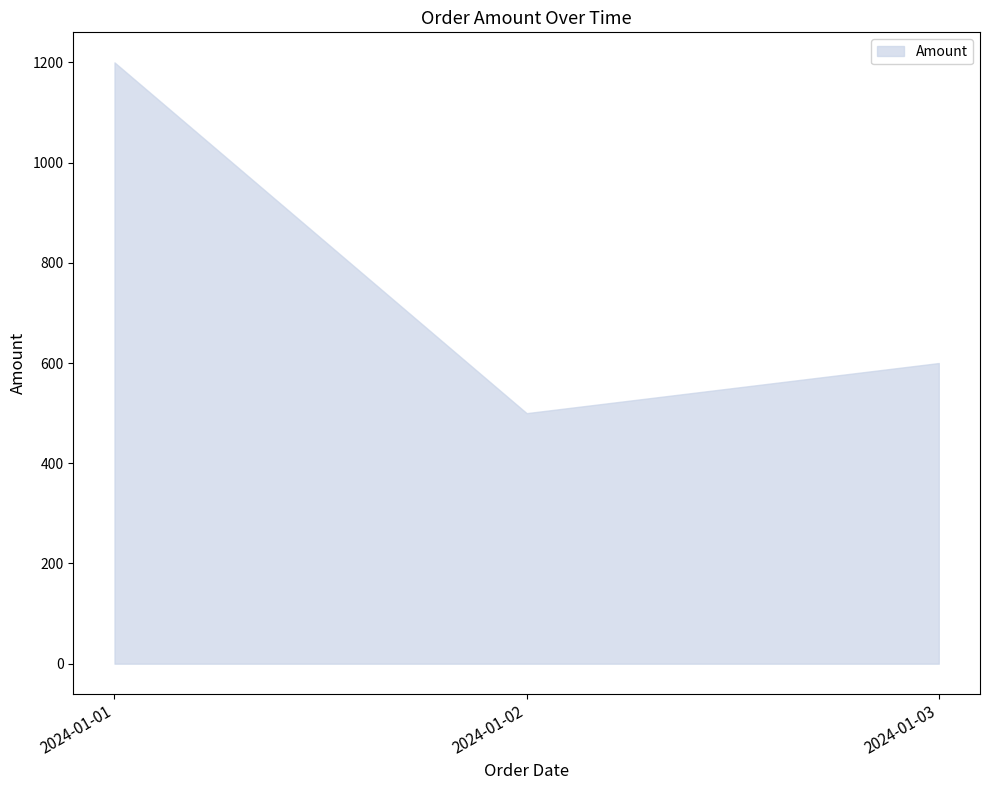

List the labels in order of value, smallest first.

2024-01-02, 2024-01-03, 2024-01-01